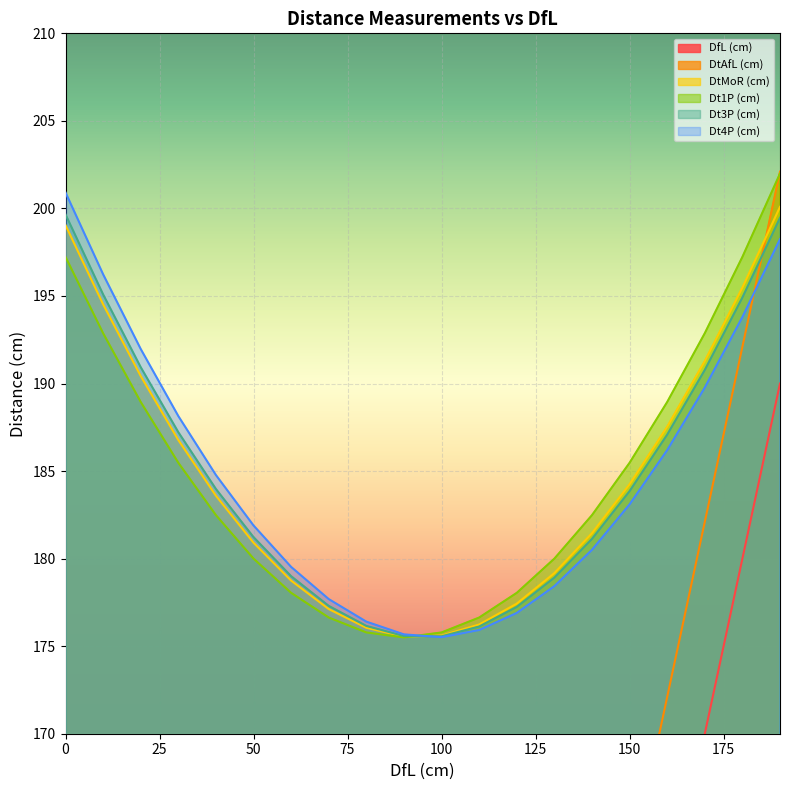

True or false: DfL (cm) and DtAfL (cm) intersect in this chart.

False